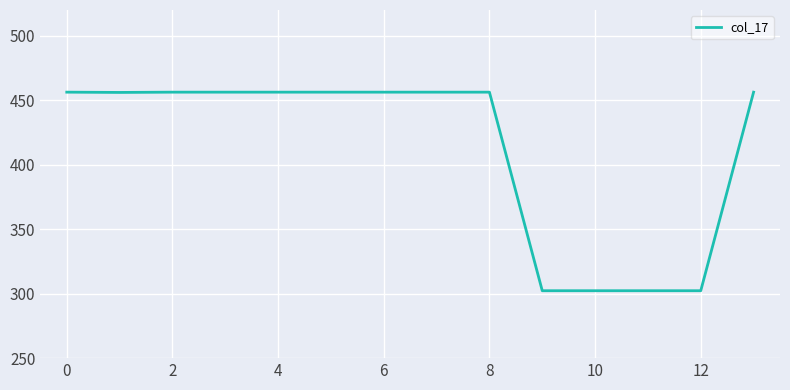

What is the difference between the second highest and second lowest values?

154.0